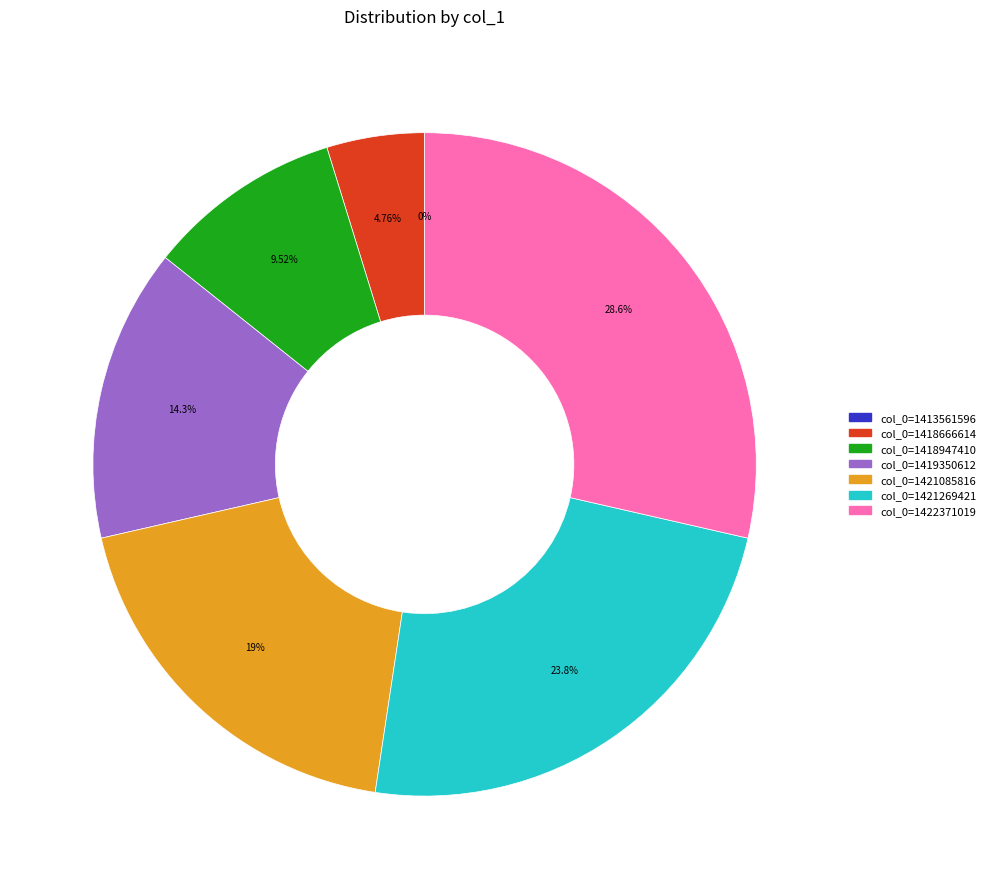

To the nearest percent, what is the average slice percentage?

14%